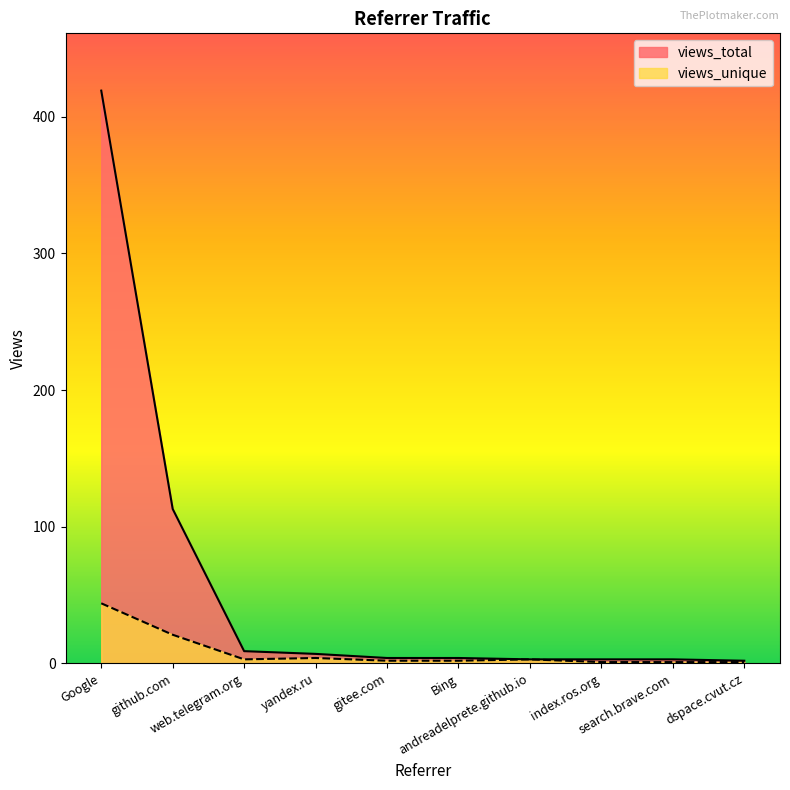

List the series in order of their overall mean, highest first.

views_total, views_unique